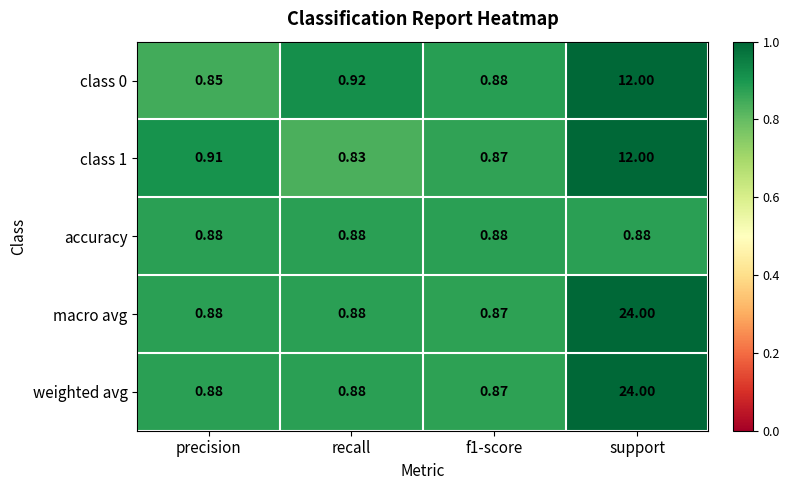

At which category is the sum across all series the highest?

support